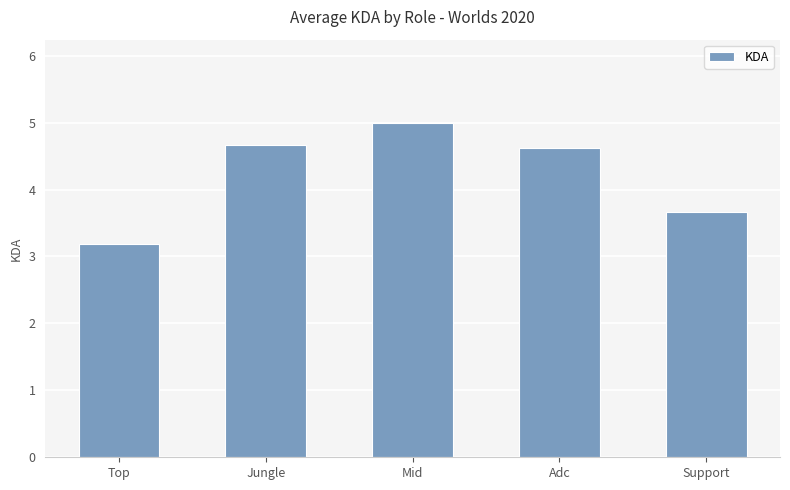

What value does the data have at Jungle?

4.7